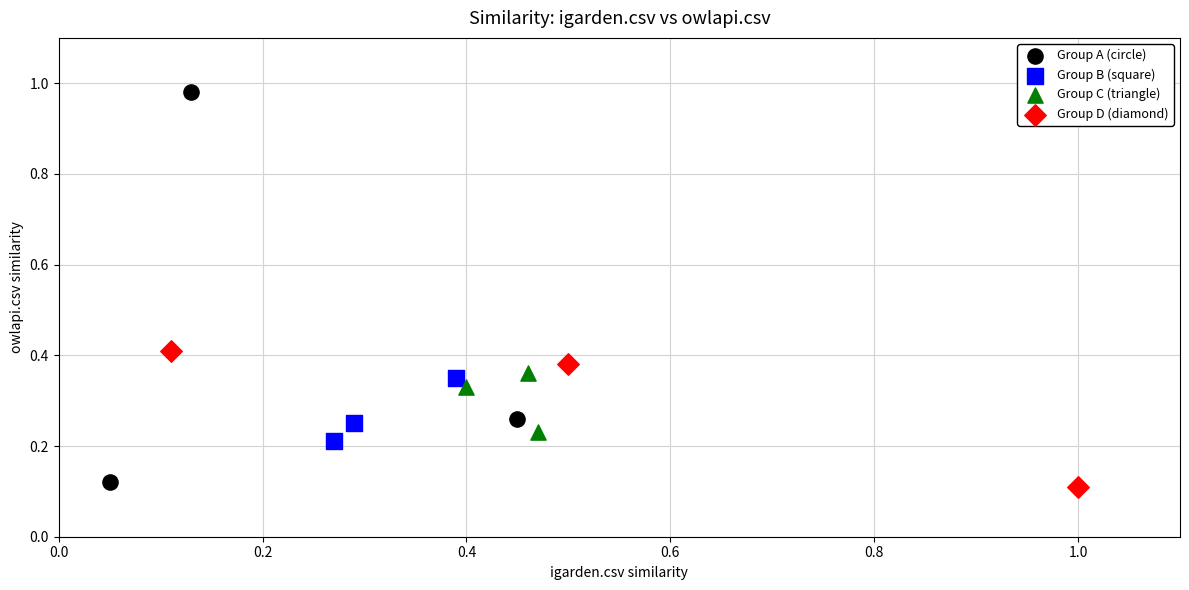

Which series contains the highest Y value?

Group A (circle)